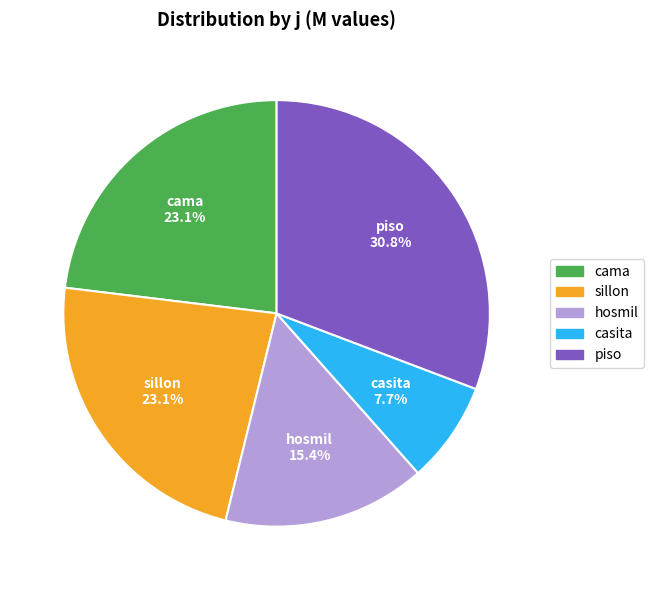

What is the smallest slice in the pie chart?

casita